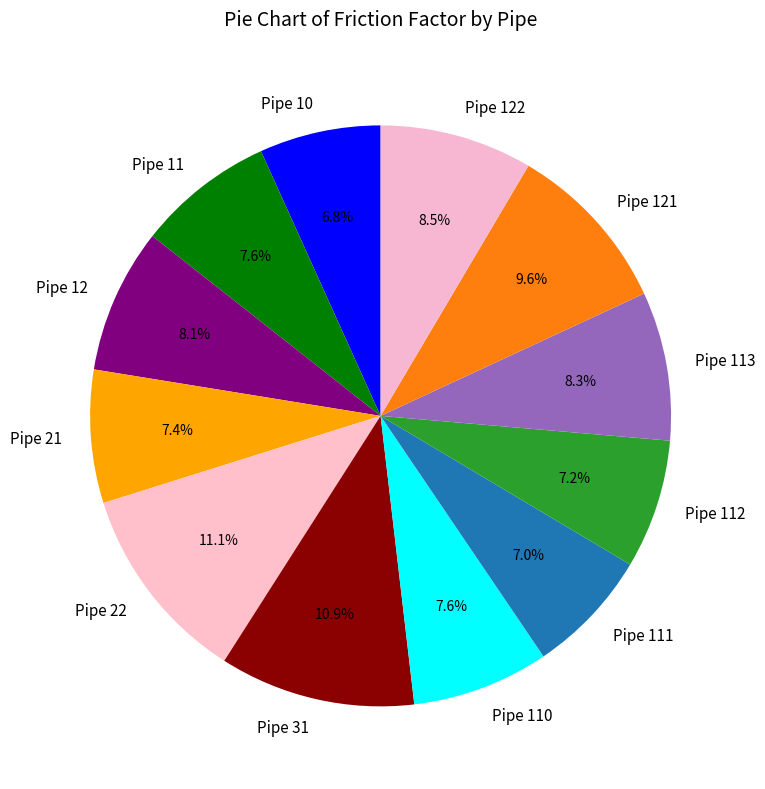

Is there a majority slice in this chart?

No